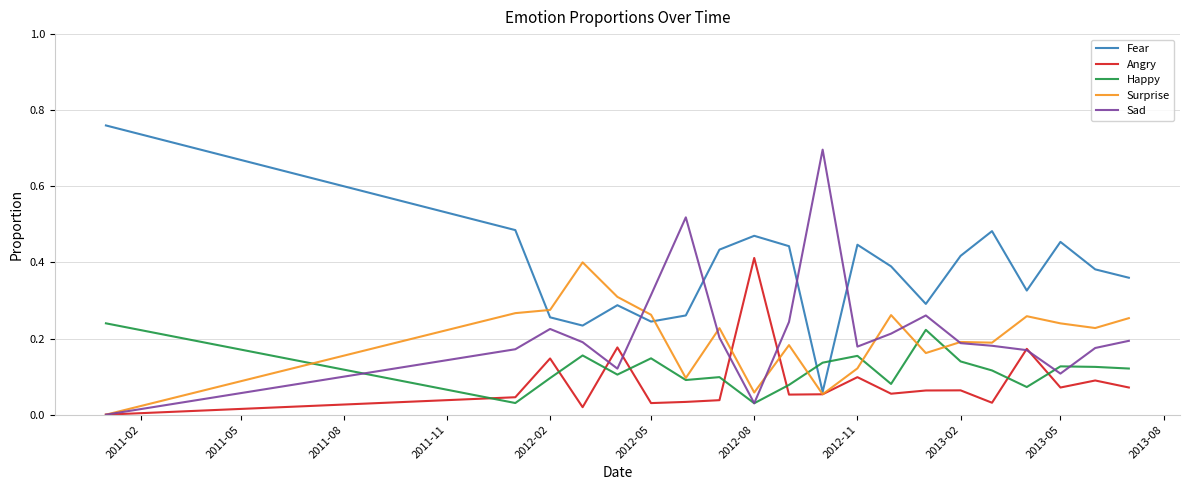

How many intersections are there between Fear and Sad?

4